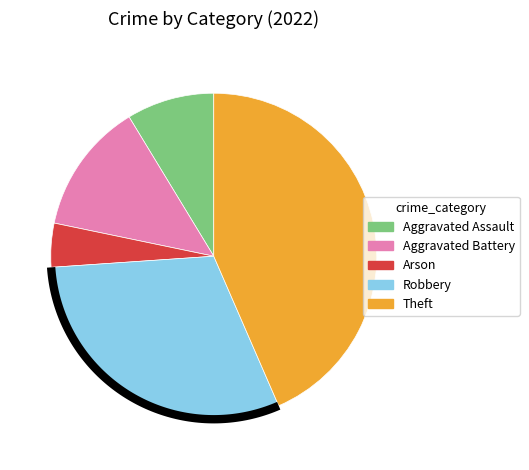

How many segments does this pie chart have?

5